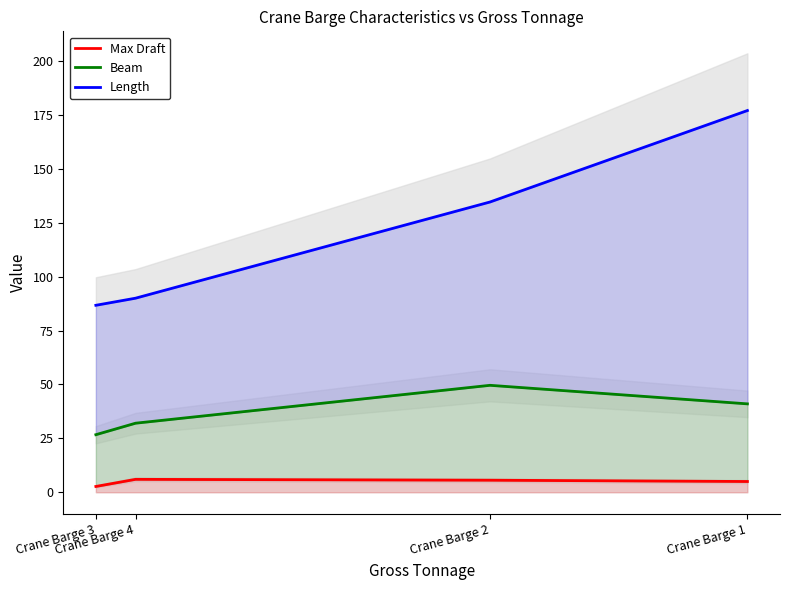

How many lines are shown in the chart?

3